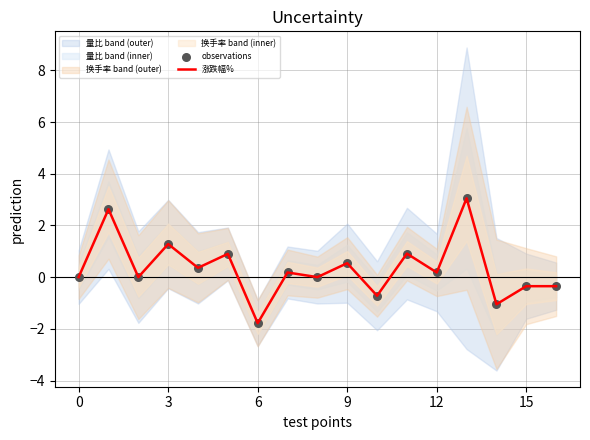

What is the total value across all series at 11?

1.8